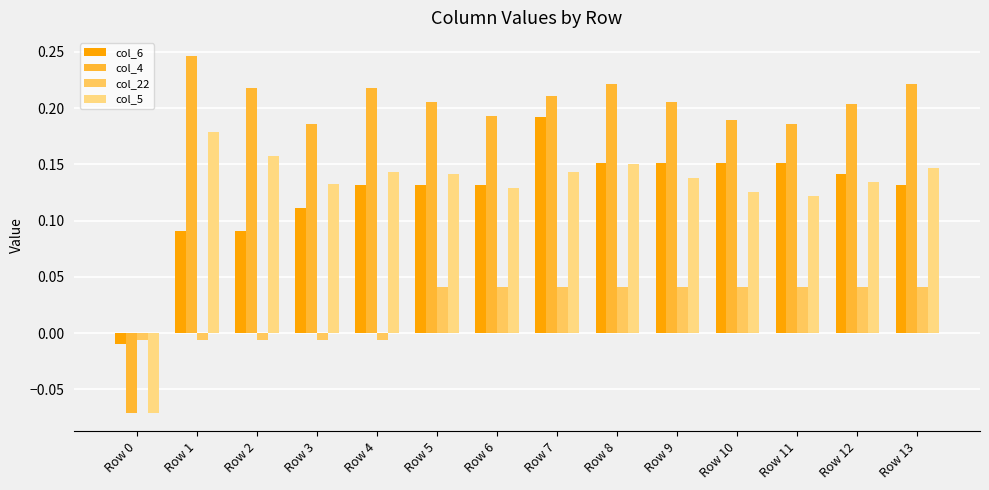

Between Row 6 and Row 7, which series saw the biggest shift?

col_6